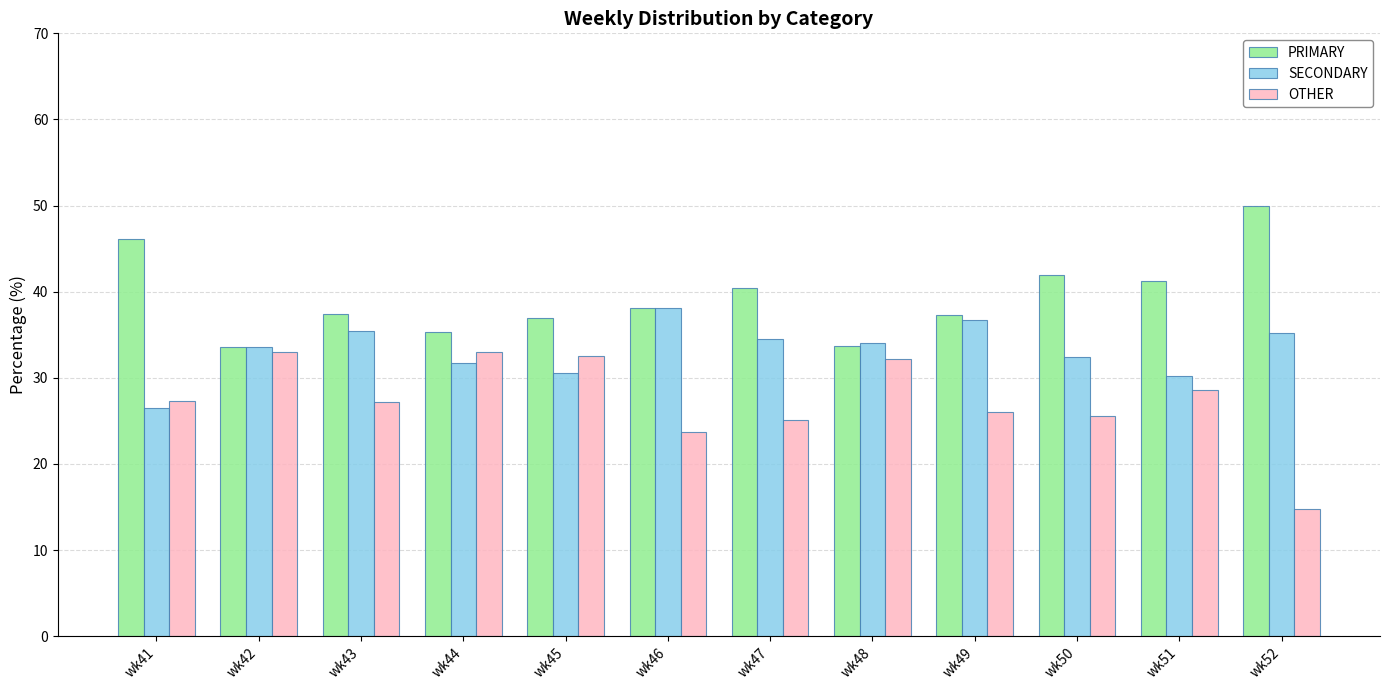

Where does the SECONDARY series first go above 34?

wk43